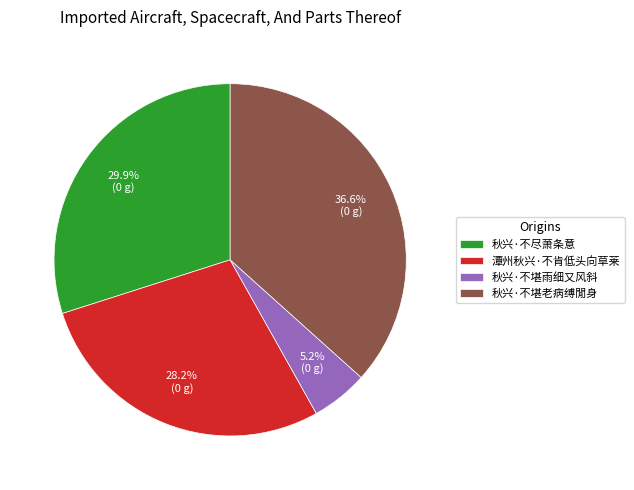

The 秋兴·不堪老病缚閒身 slice represents 37% of the pie. True or false?

True